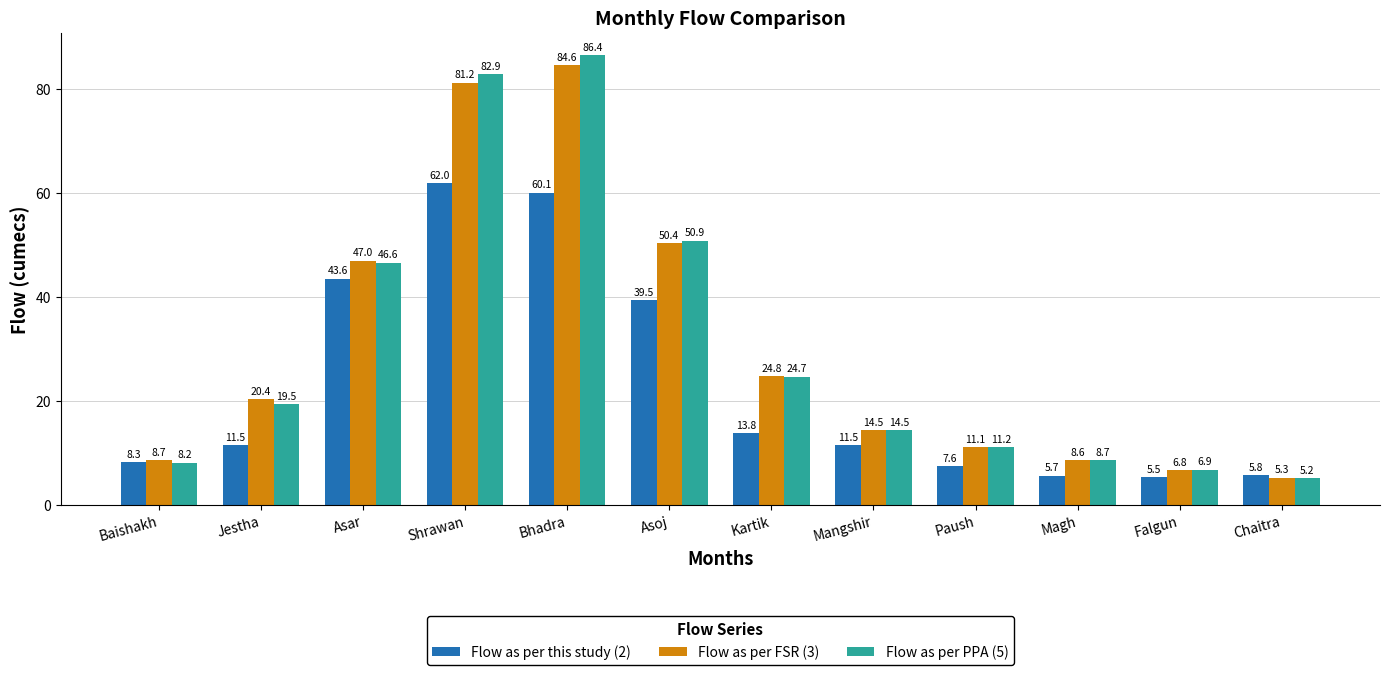

At how many categories does at least one series exceed 38?

4